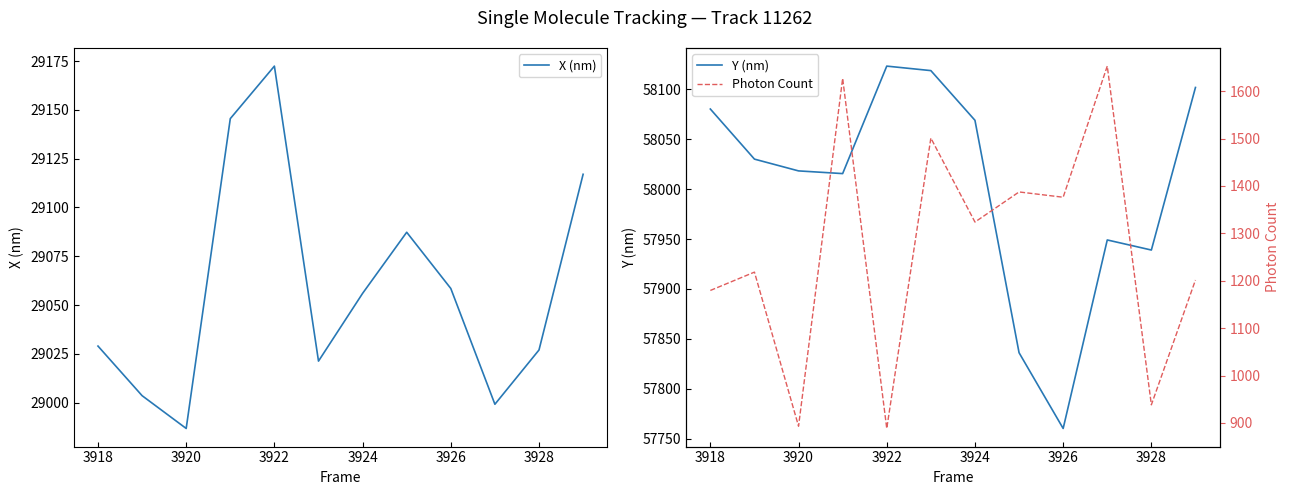

What is the highest value of the X (nm) series?

29172.4